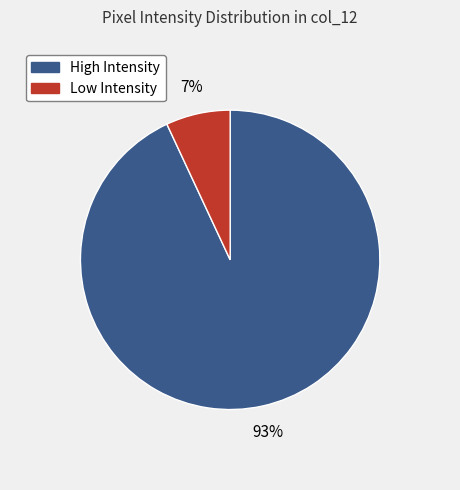

To the nearest percent, what is the average slice percentage?

50%